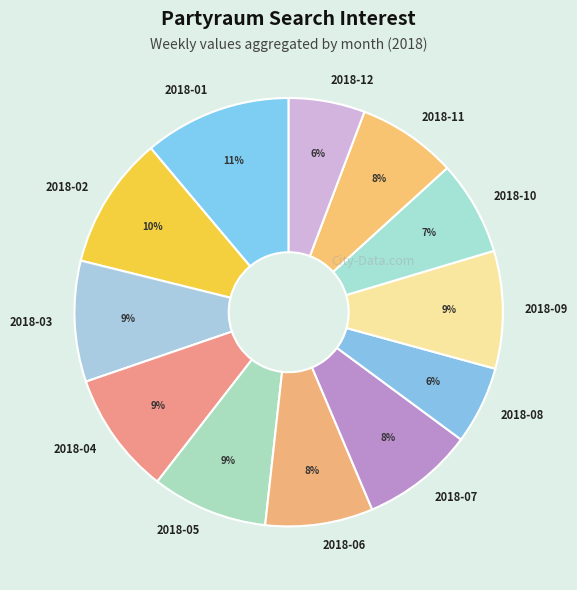

How many slices are in this pie chart?

12